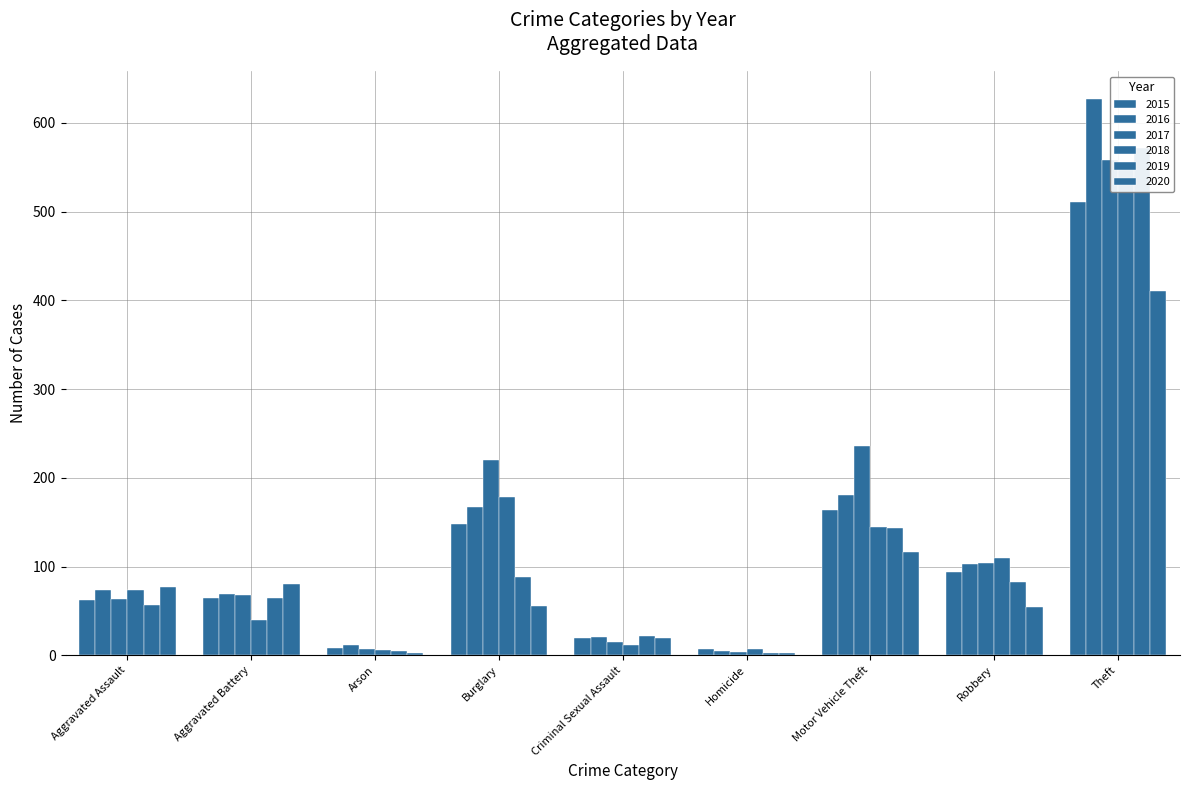

Does the chart contain any negative values?

No